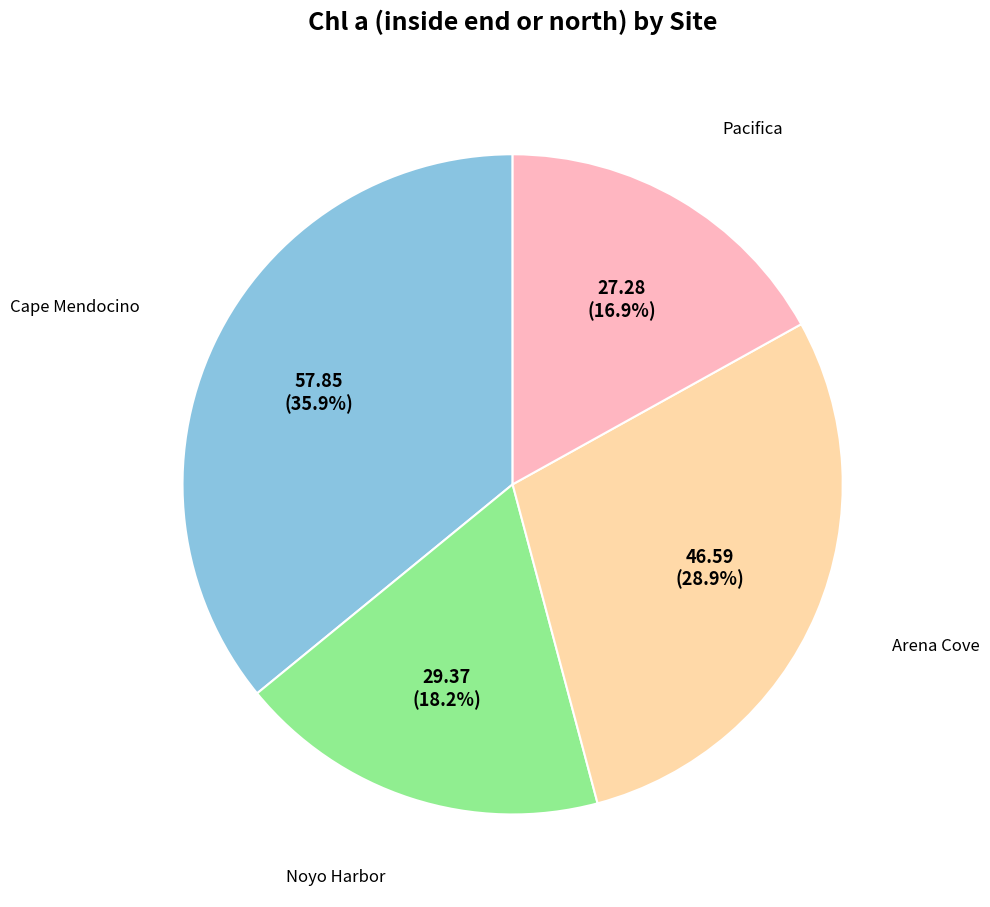

Does any single category account for the majority?

No